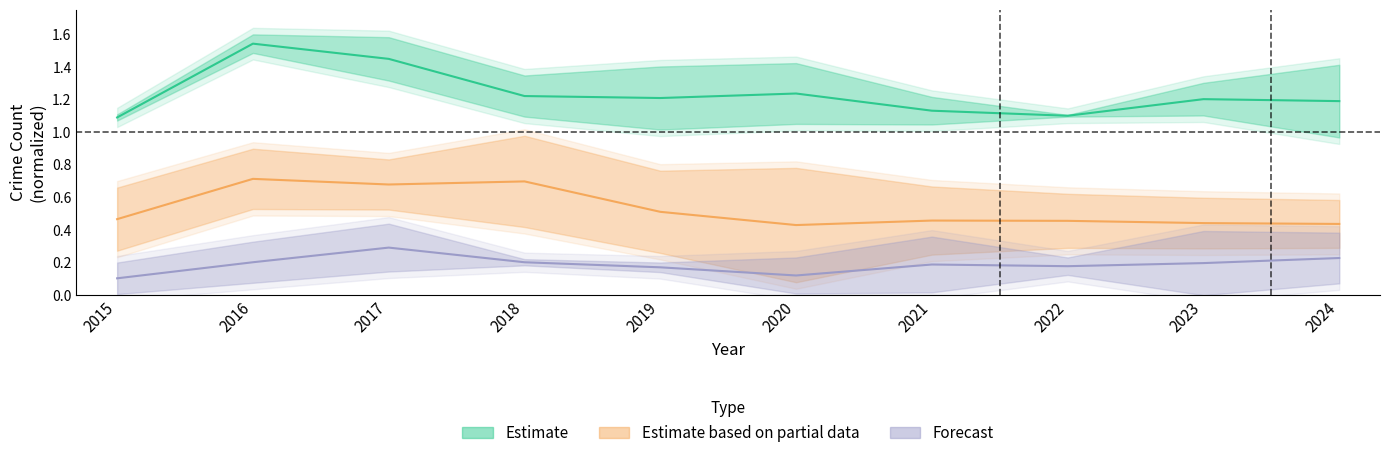

What is the maximum value for Forecast?

0.3